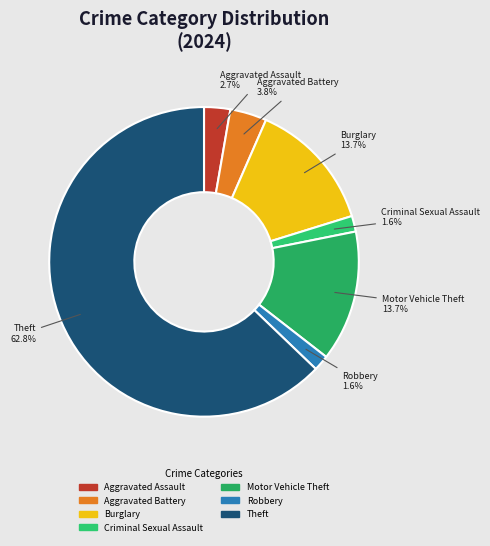

What percentage is the Aggravated Battery slice, to the nearest percent?

4%